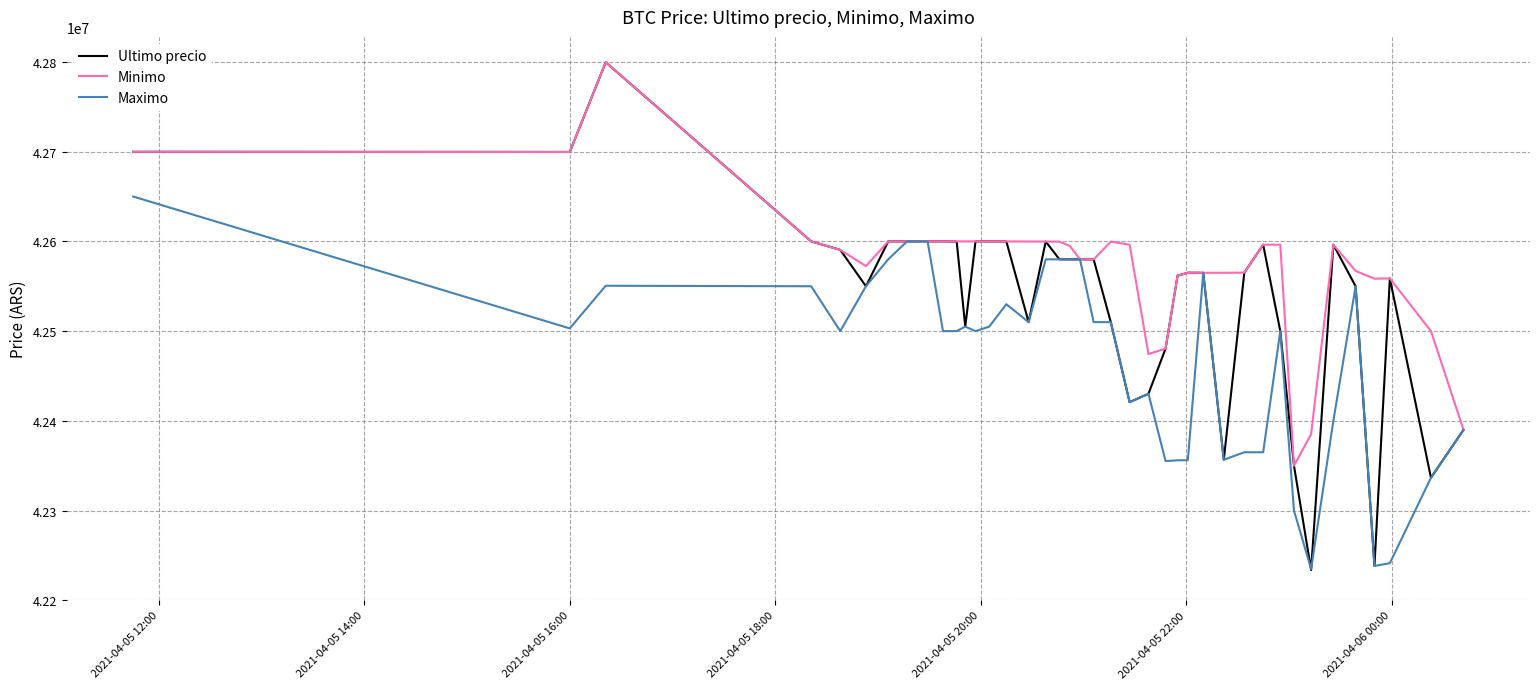

Rank the series by their average value, from lowest to highest.

Maximo, Ultimo precio, Minimo